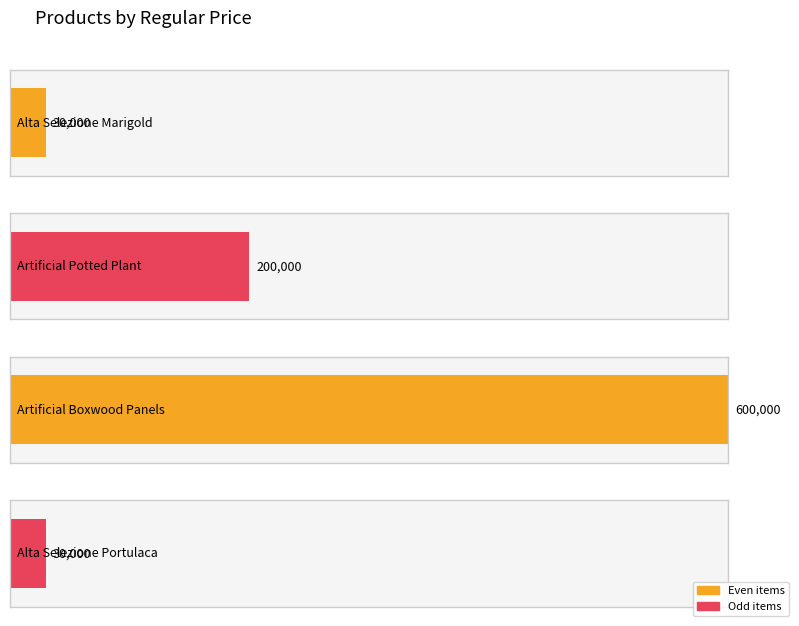

What is the change in value from Artificial Potted Plant to Alta Selezione Portulaca?

-170000